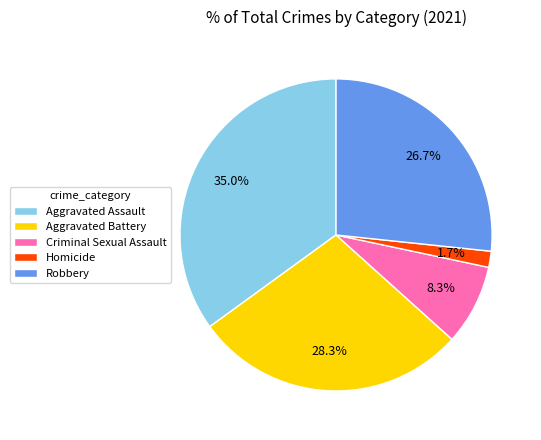

Does any single category account for the majority?

No